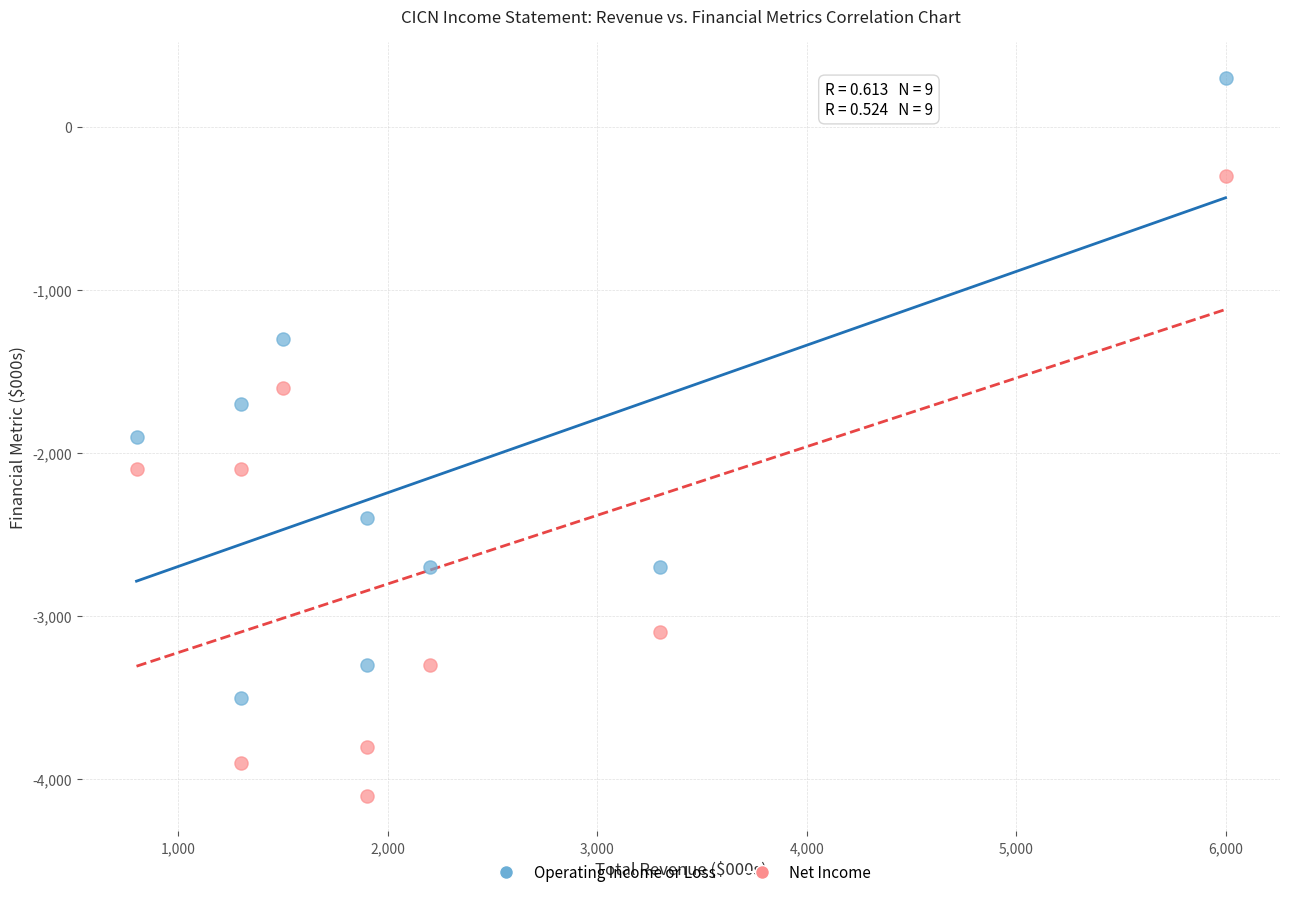

Across all data points, what is the range of X values (max minus min)?

5200